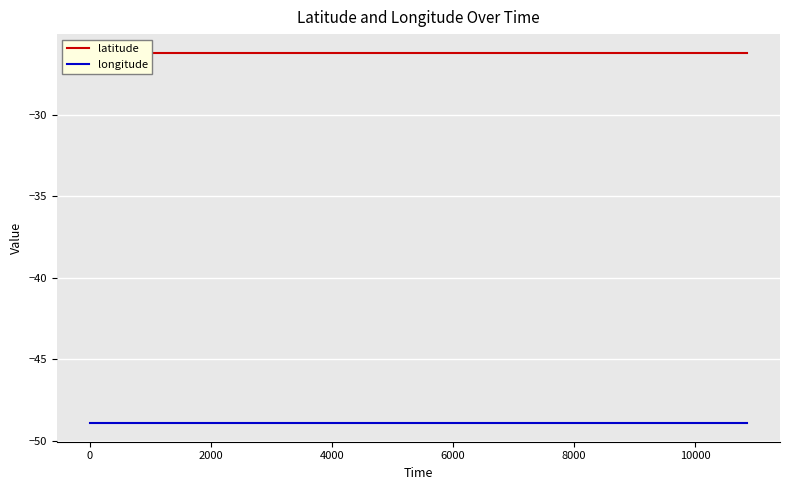

Which series has the largest range (max minus min)?

latitude